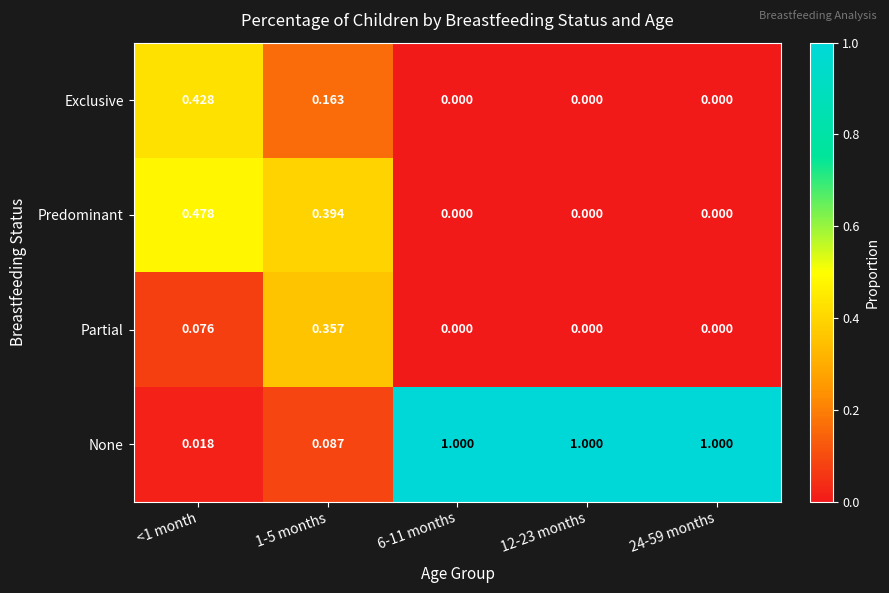

Count the number of categories in the chart.

5